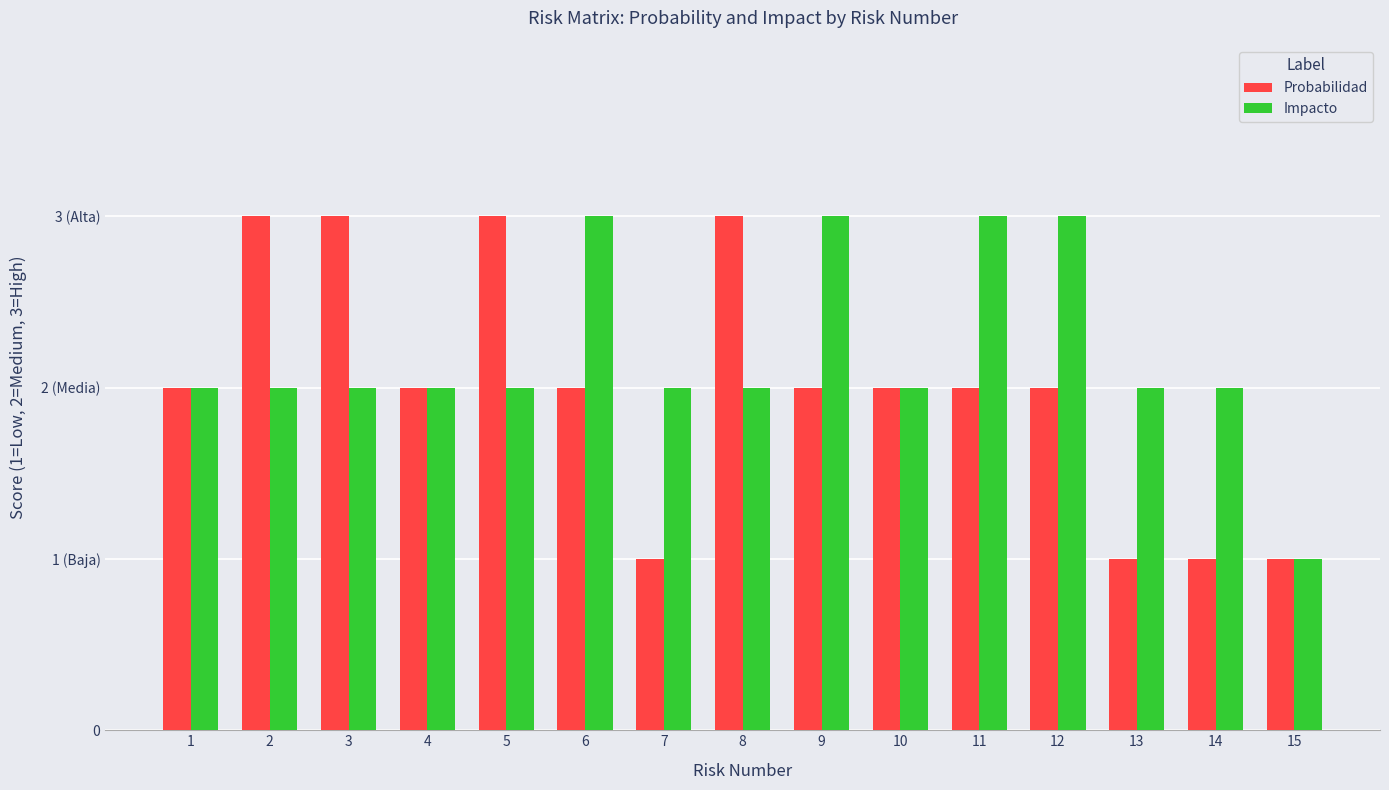

Reading left to right, what are all the values shown in this chart?

Probabilidad: 1=2	2=3	3=3	4=2	5=3	6=2	7=1	8=3	9=2	10=2	11=2	12=2	13=1	14=1	15=1
Impacto: 1=2	2=2	3=2	4=2	5=2	6=3	7=2	8=2	9=3	10=2	11=3	12=3	13=2	14=2	15=1